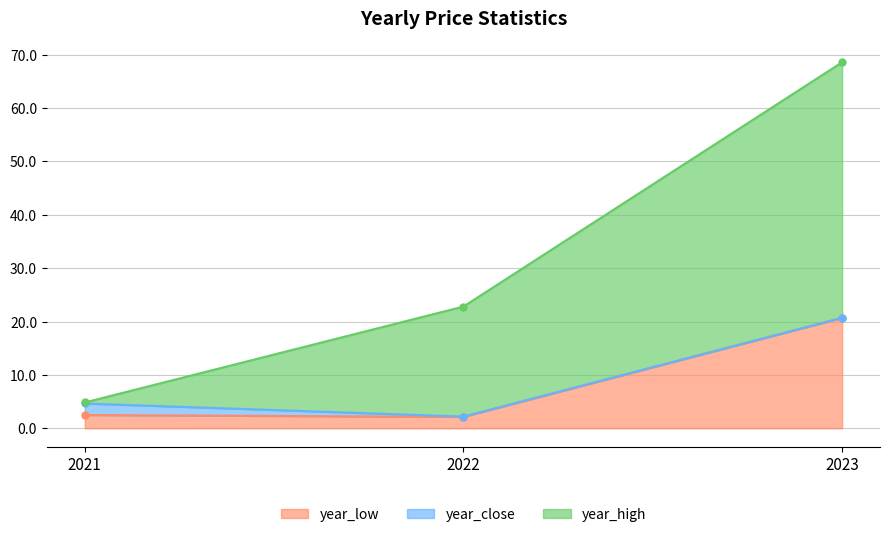

How many lines are shown in the chart?

3